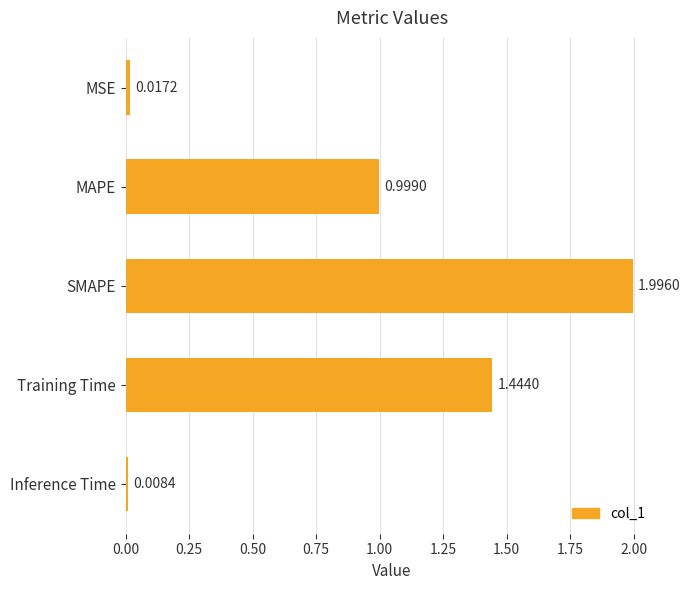

List the labels in order of value, smallest first.

Inference Time, MSE, MAPE, Training Time, SMAPE